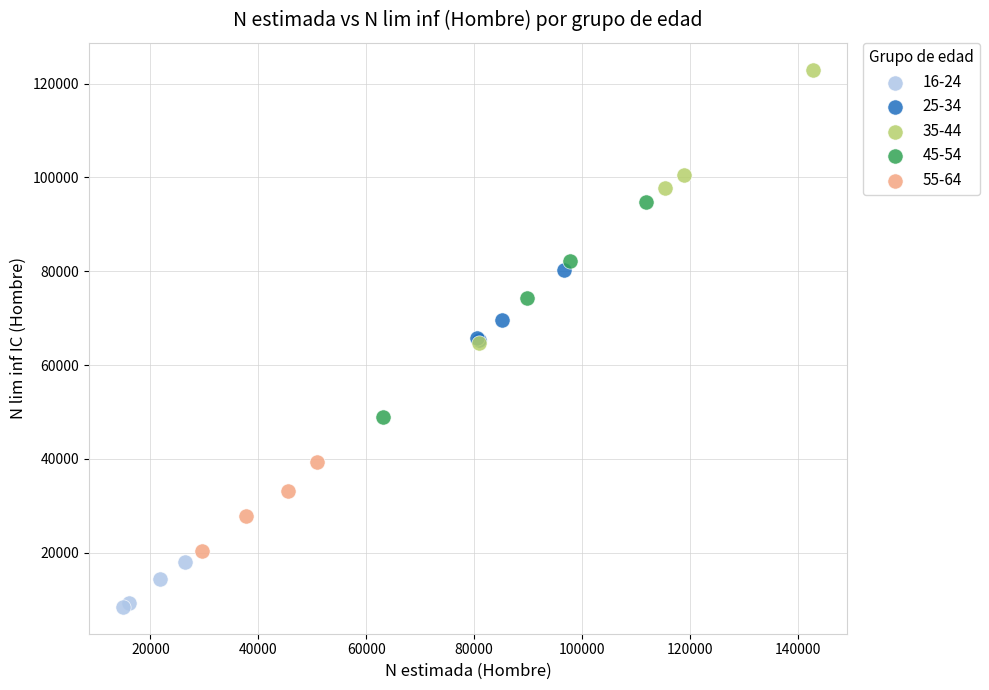

Which series has the widest spread of Y values?

35-44